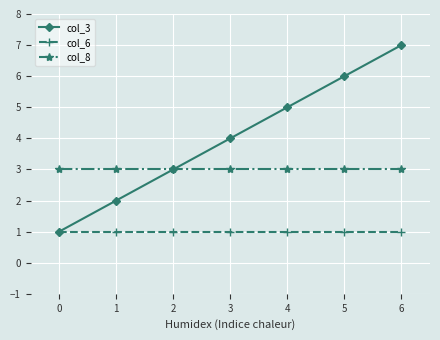

What is the maximum value shown in the chart?

7